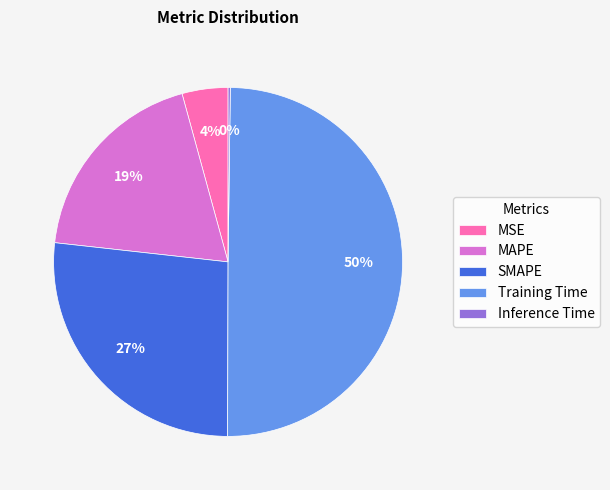

The SMAPE slice represents 27% of the pie. True or false?

True